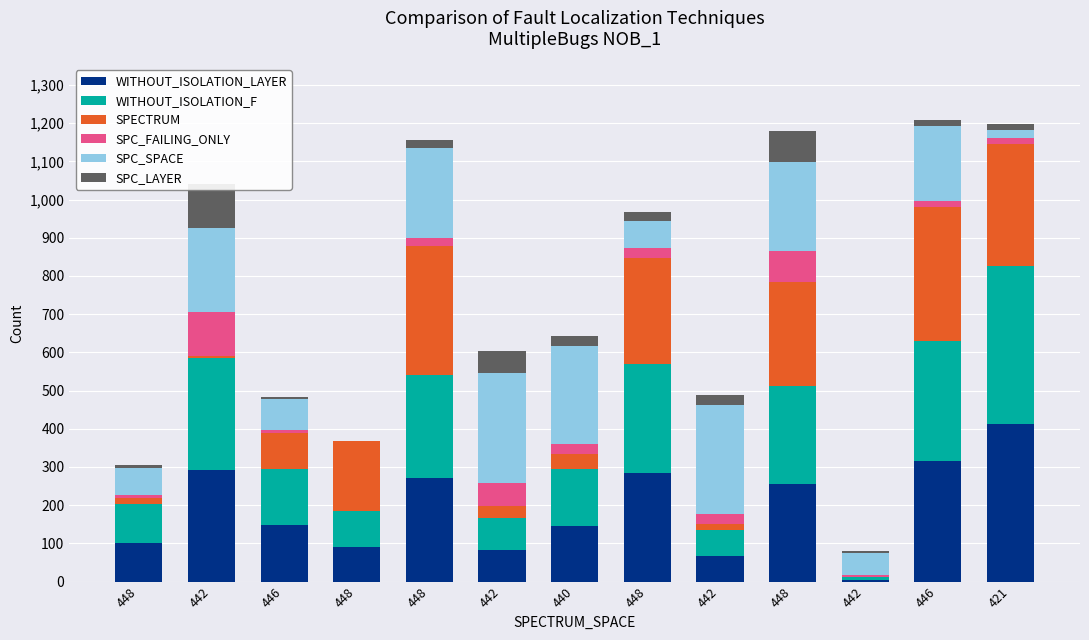

How many groups of bars are there?

13